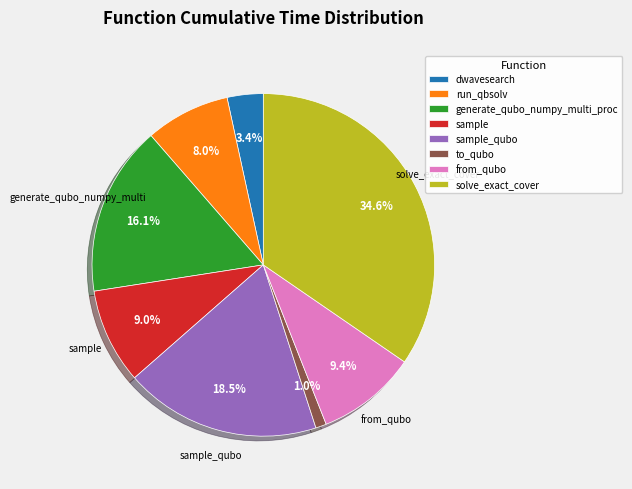

To the nearest percent, what percentage of the pie is solve_exact_cover?

35%